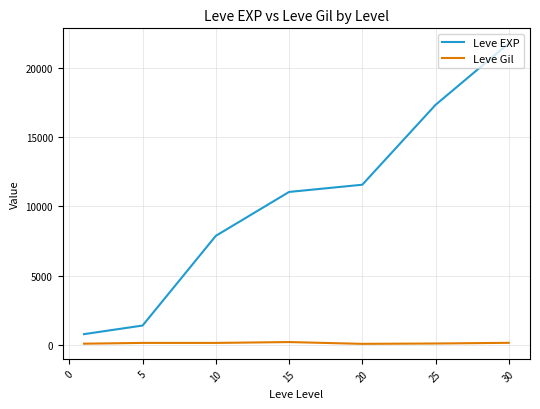

How many values in the Leve EXP series are below 11040?

3